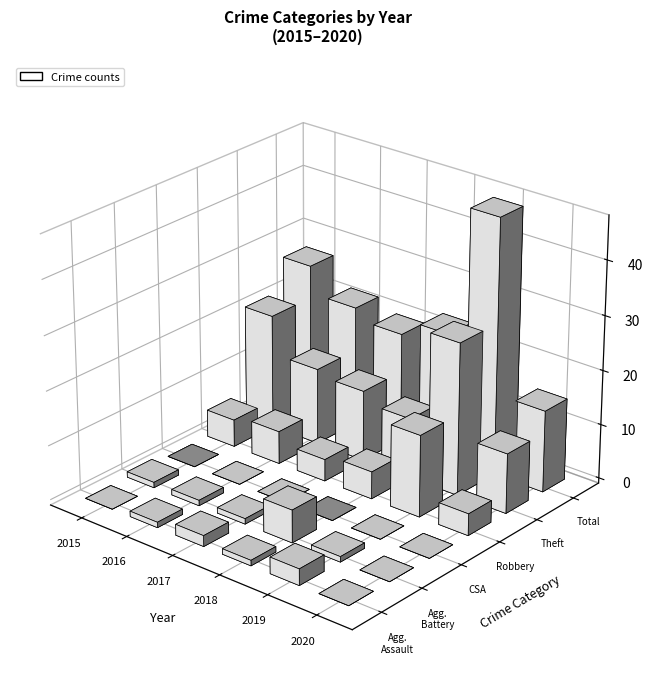

Reading left to right, transcribe all the data shown in this chart.

2015: Aggravated Assault=0	Aggravated Battery=1	Criminal Sexual Assault=0	Robbery=5	Theft=21	Total=27
2016: Aggravated Assault=1	Aggravated Battery=1	Criminal Sexual Assault=0	Robbery=6	Theft=14	Total=22
2017: Aggravated Assault=2	Aggravated Battery=1	Criminal Sexual Assault=0	Robbery=4	Theft=13	Total=20
2018: Aggravated Assault=1	Aggravated Battery=6	Criminal Sexual Assault=0	Robbery=5	Theft=11	Total=23
2019: Aggravated Assault=3	Aggravated Battery=1	Criminal Sexual Assault=0	Robbery=15	Theft=28	Total=47
2020: Aggravated Assault=0	Aggravated Battery=0	Criminal Sexual Assault=0	Robbery=4	Theft=11	Total=15